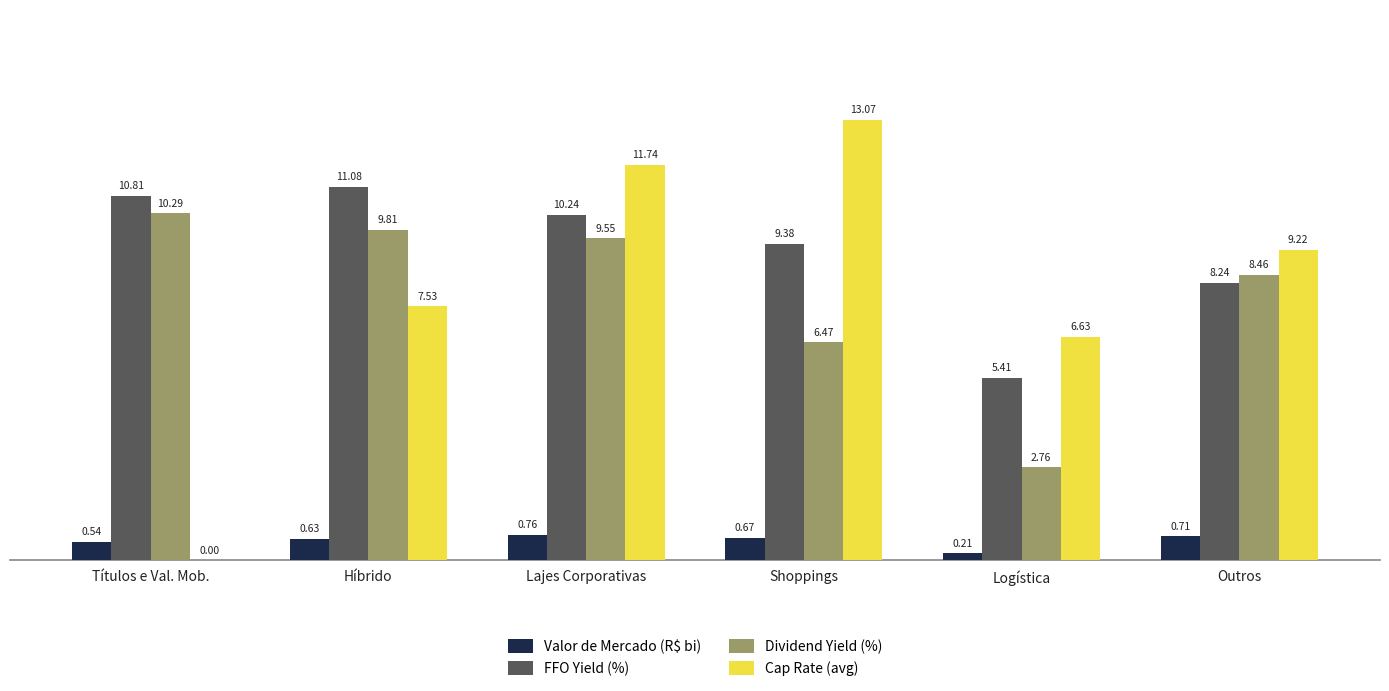

What are all the series names shown in the legend?

Valor de Mercado (R$ bi), FFO Yield (%), Dividend Yield (%), Cap Rate (avg)